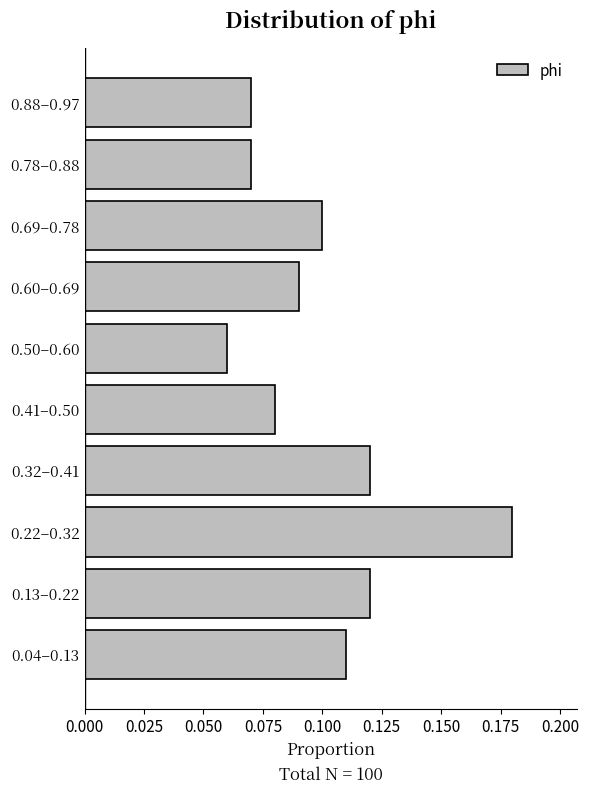

Between 0.60–0.69 and 0.88–0.97, which is larger?

0.60–0.69